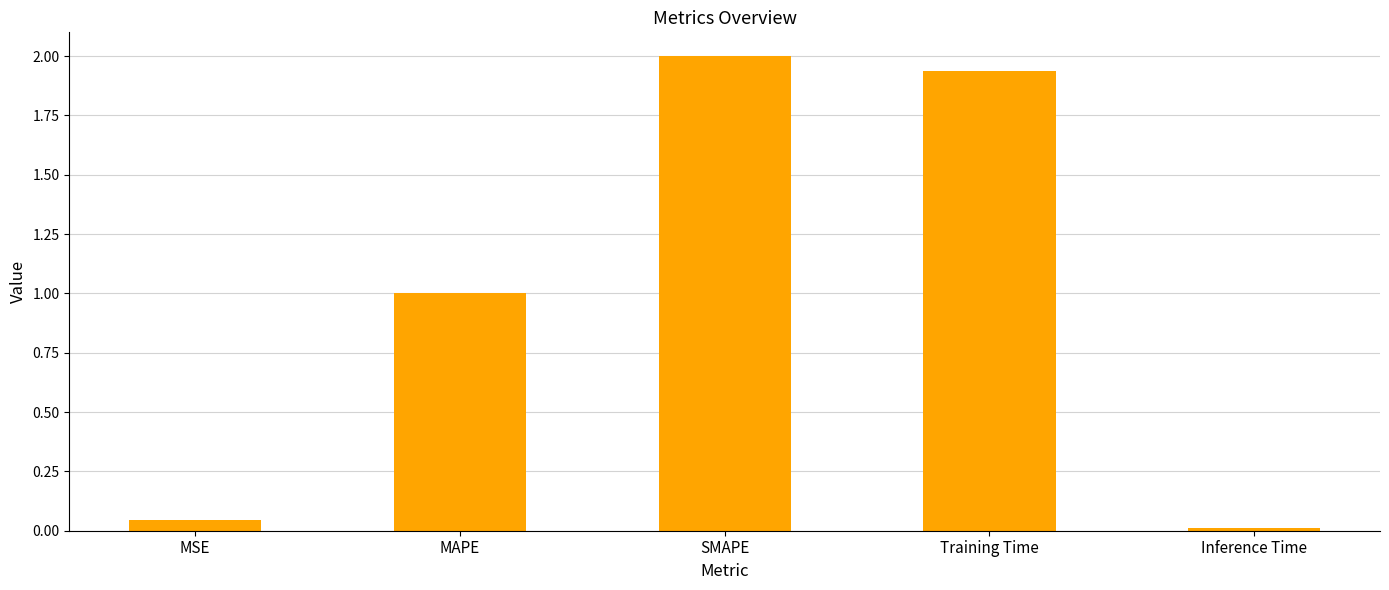

What is the maximum value shown in the chart?

2.0